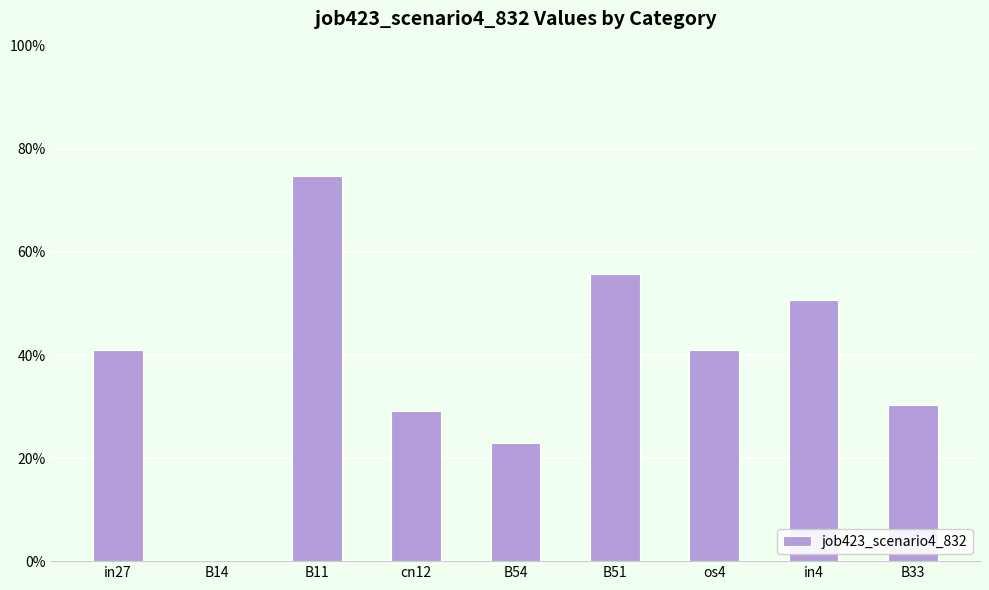

True or false: the data shows 0.9 at in4.

False